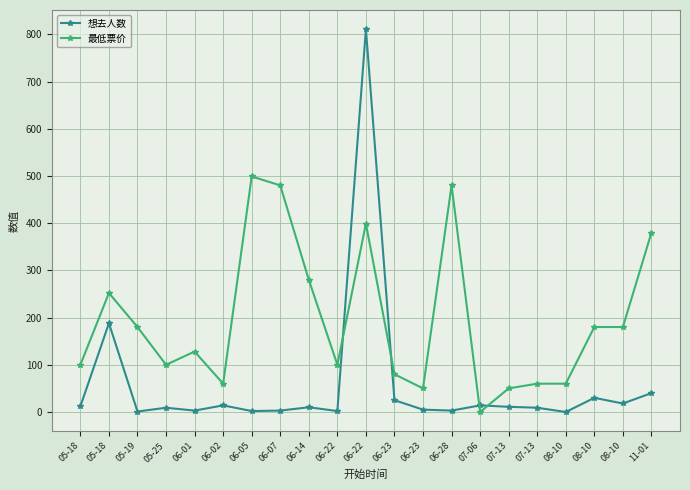

What is the difference between the highest and lowest values at 06-22?

98